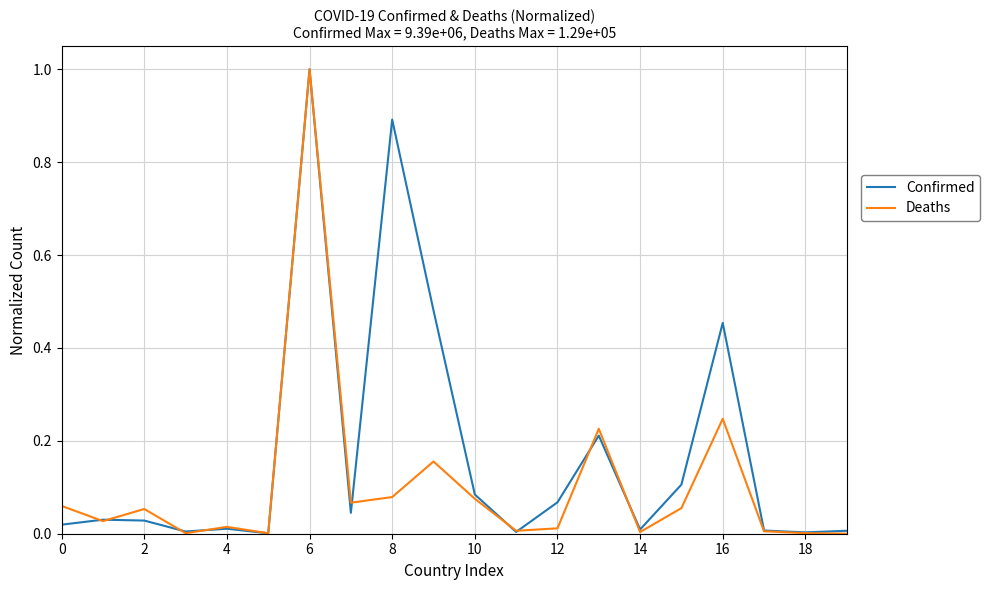

List the series in order of their overall mean, lowest first.

Deaths, Confirmed